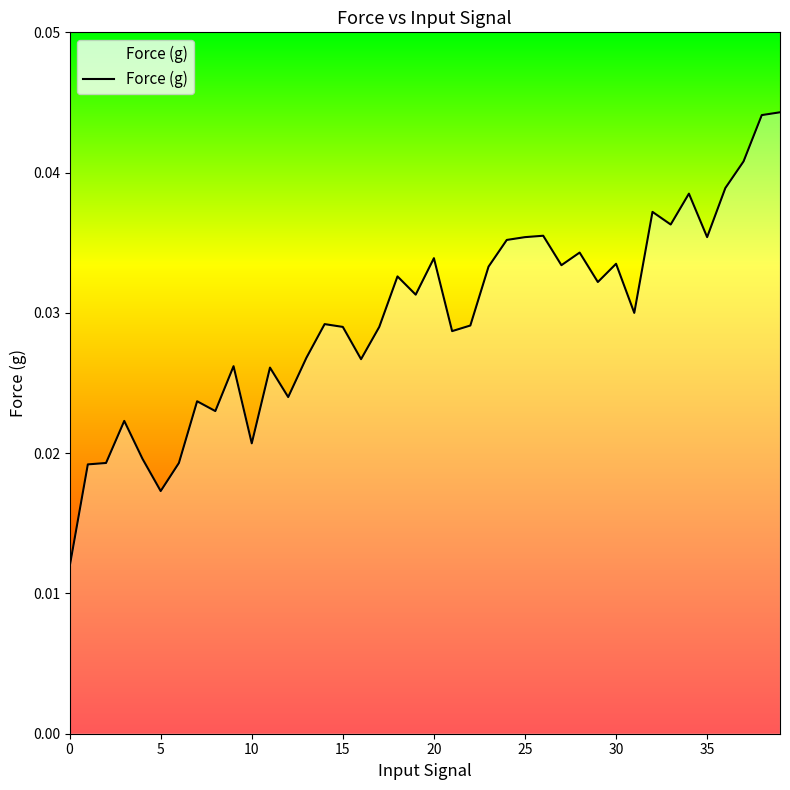

Does the chart have visible grid lines?

No